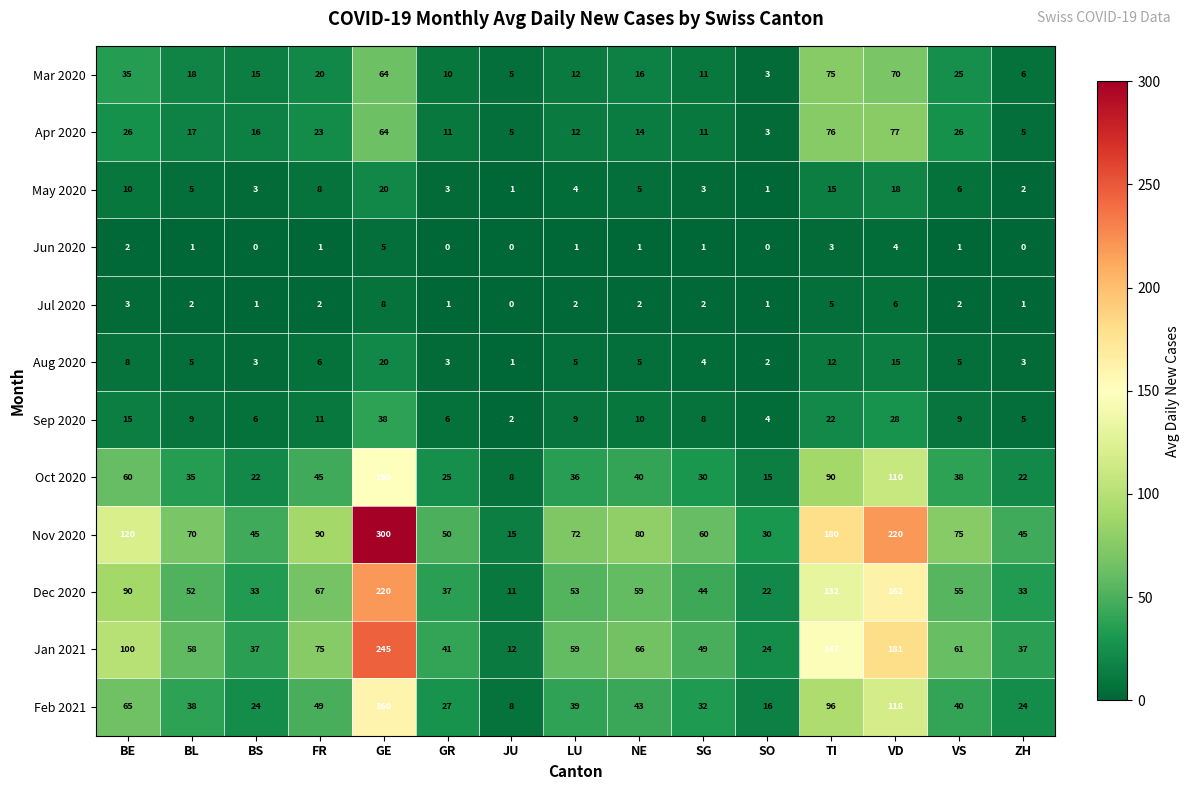

What is the difference between the maximum and minimum values in the Mar 2020 series?

72